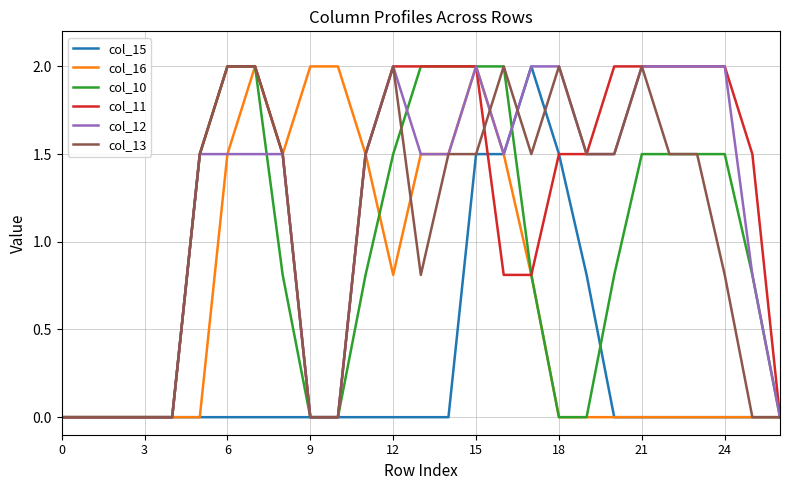

True or false: col_13 and col_15 cross at least once.

True